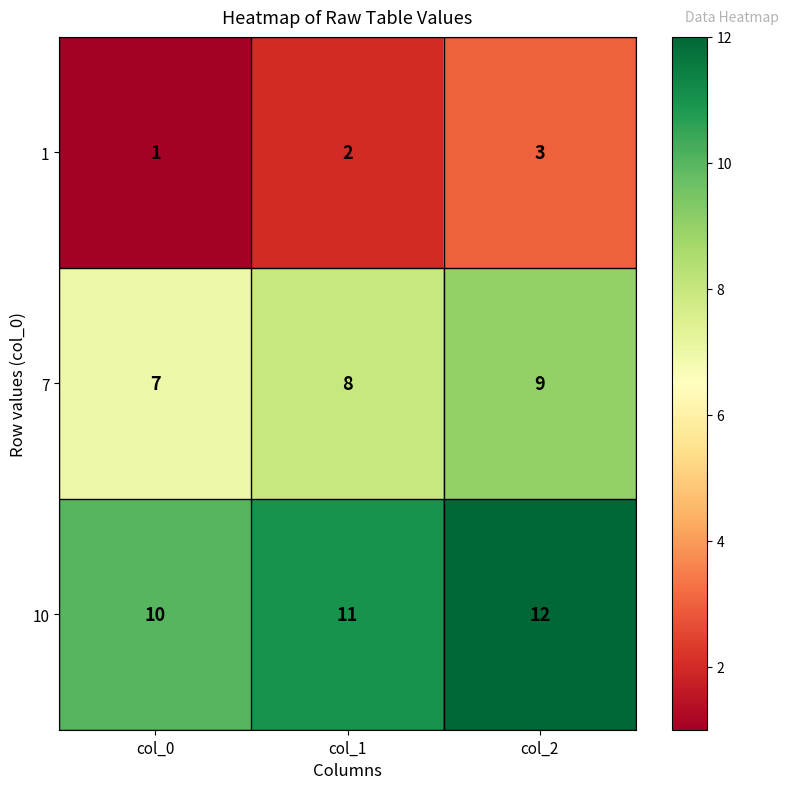

True or false: 10 has a value of 12 at col_2.

True